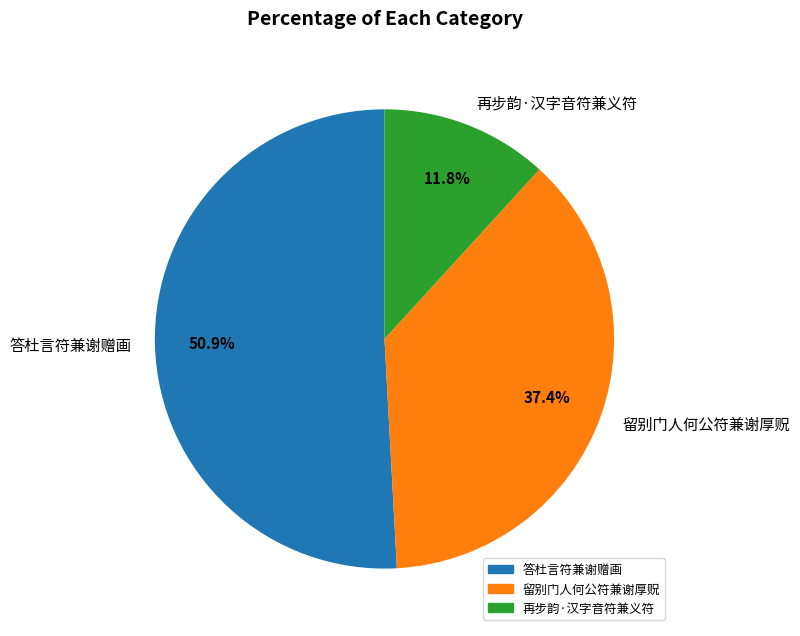

The 留别门人何公符兼谢厚贶 slice represents 49% of the pie. True or false?

False